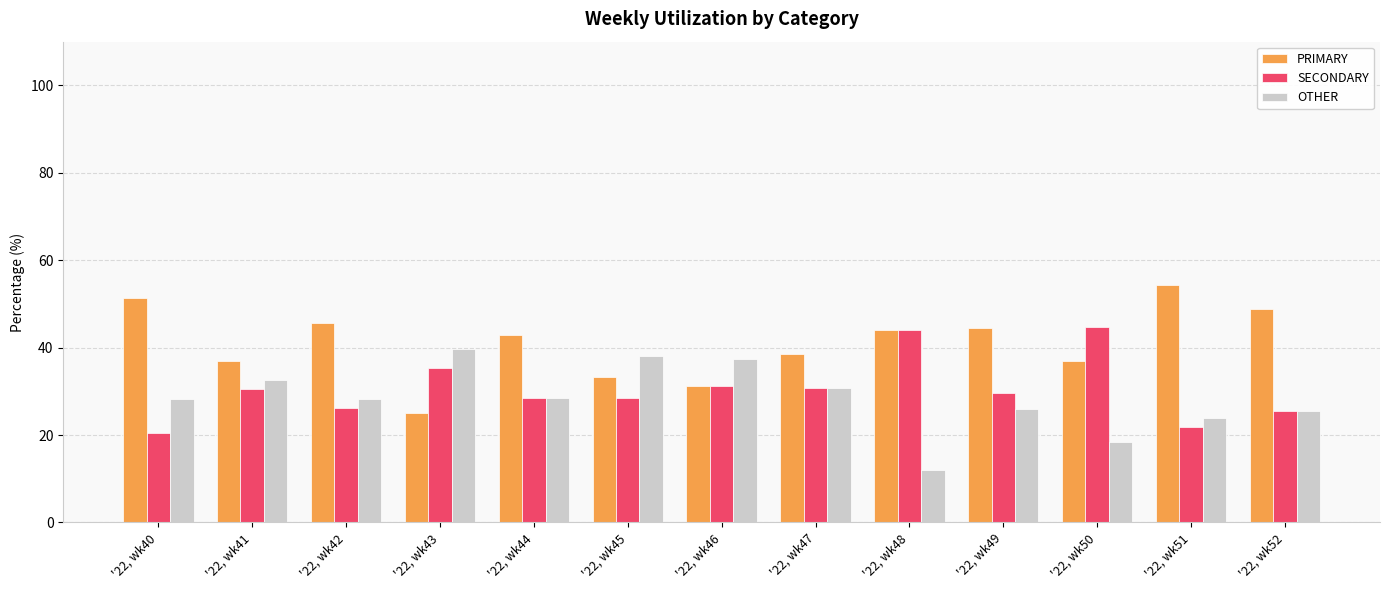

What is the sum of the PRIMARY values at '22, wk46 and '22, wk42?

76.9